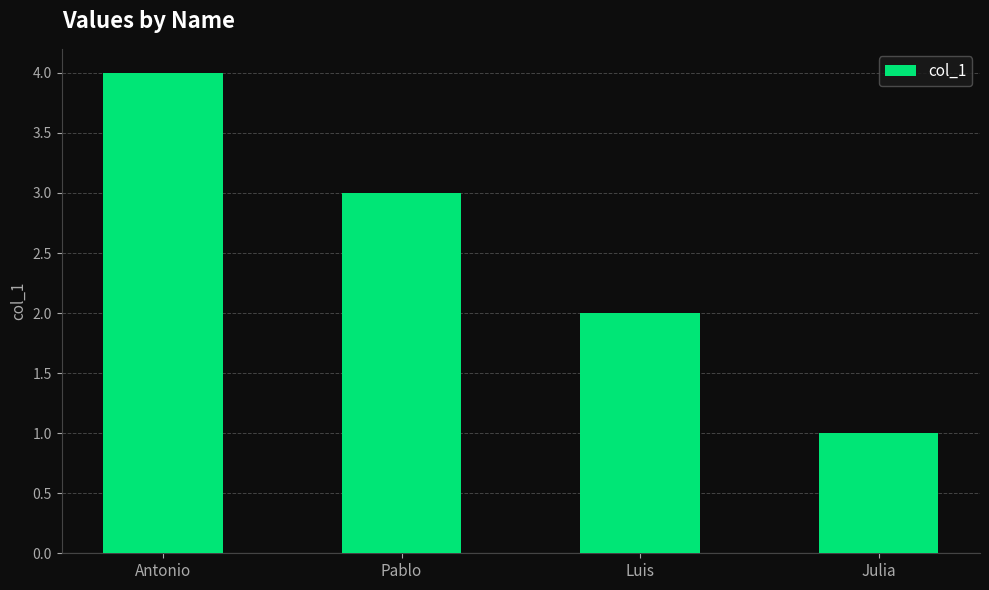

What position from the right is Luis?

2